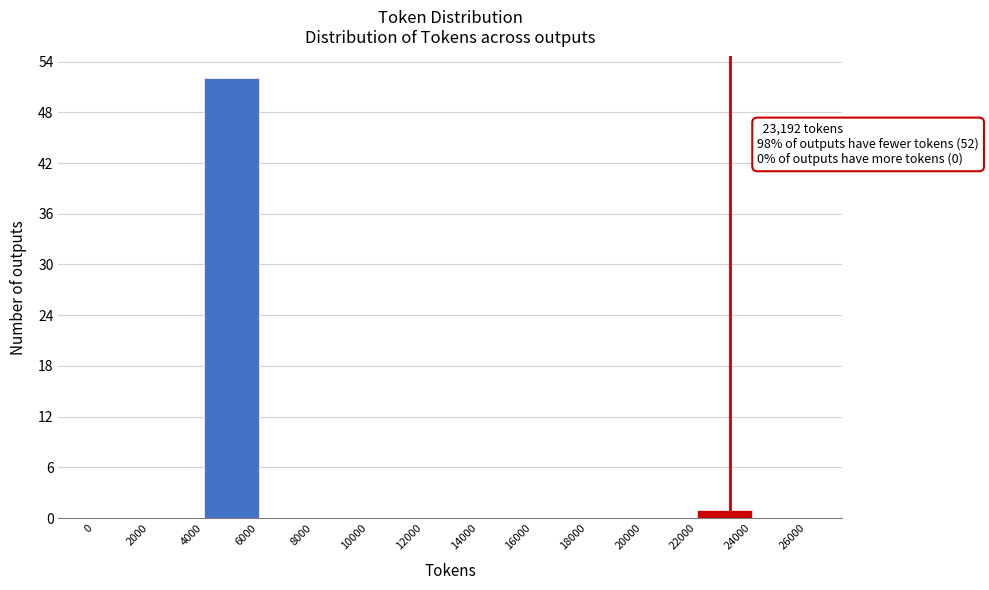

Over which range of the x-axis is the bar tallest?

4000 to 6000